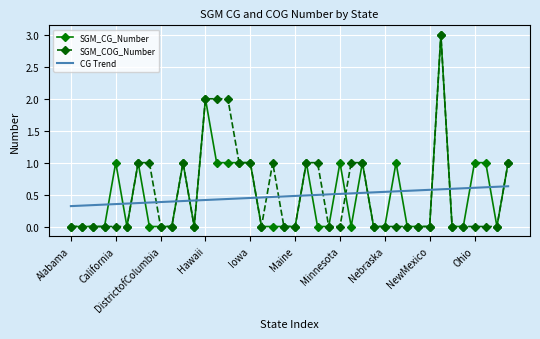

What is the highest value of the SGM_COG_Number series?

3.0